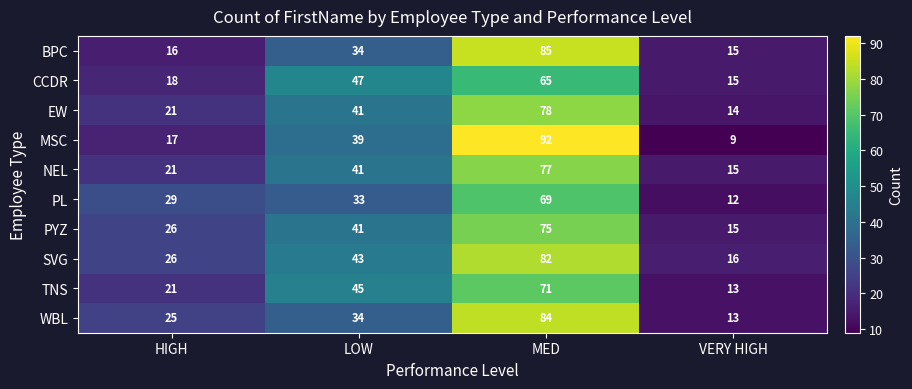

What is the smallest value displayed?

9